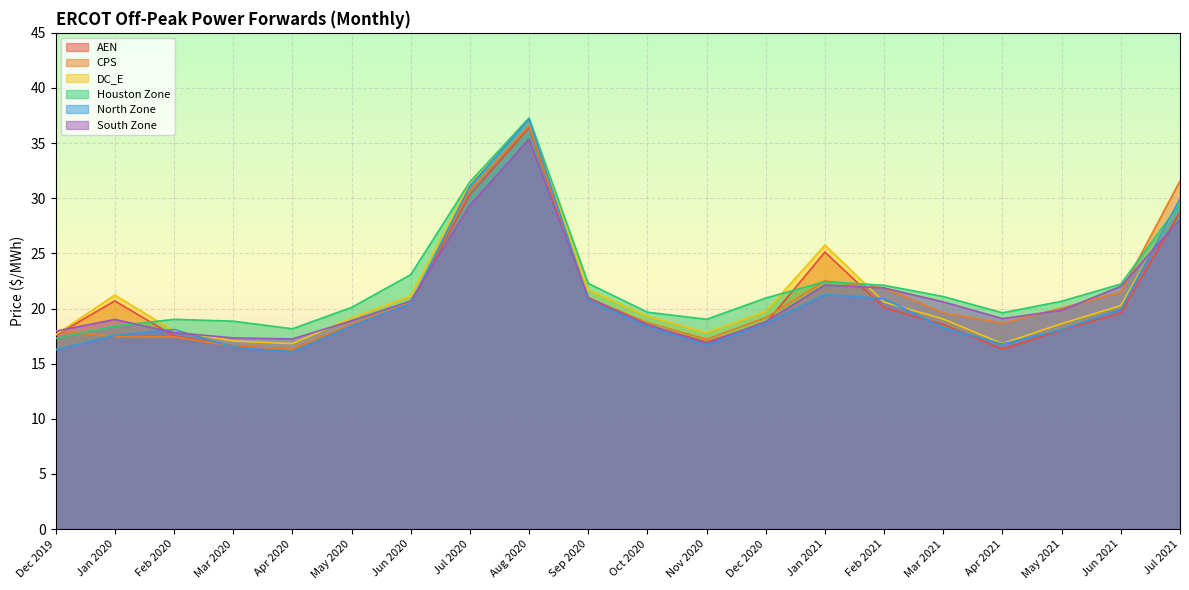

What position from the right is Mar 2021?

5